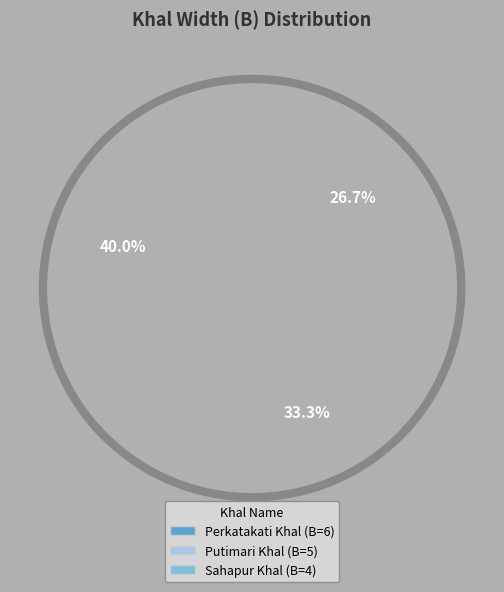

To the nearest percent, what is the difference between the Sahapur Khal and Putimari Khal slice percentages?

7%